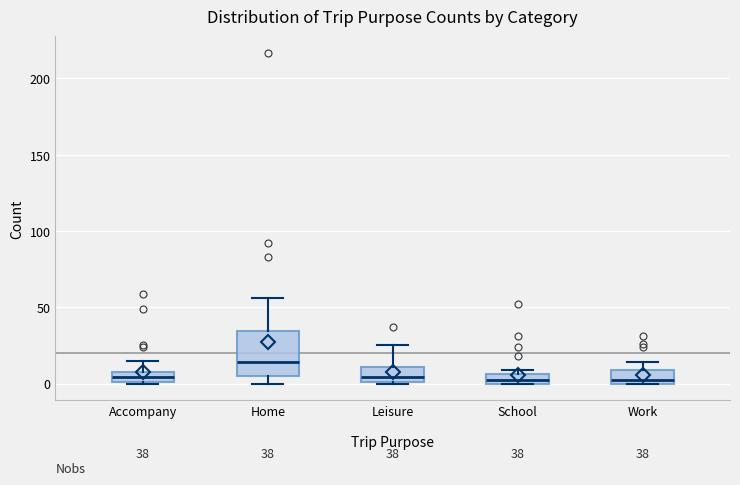

Comparing the boxes themselves (not the whiskers), which one is the tallest?

Home